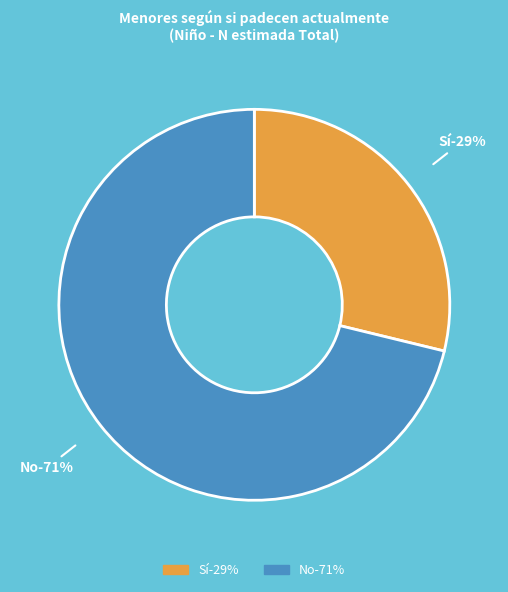

To the nearest percent, what is the average slice percentage?

50%